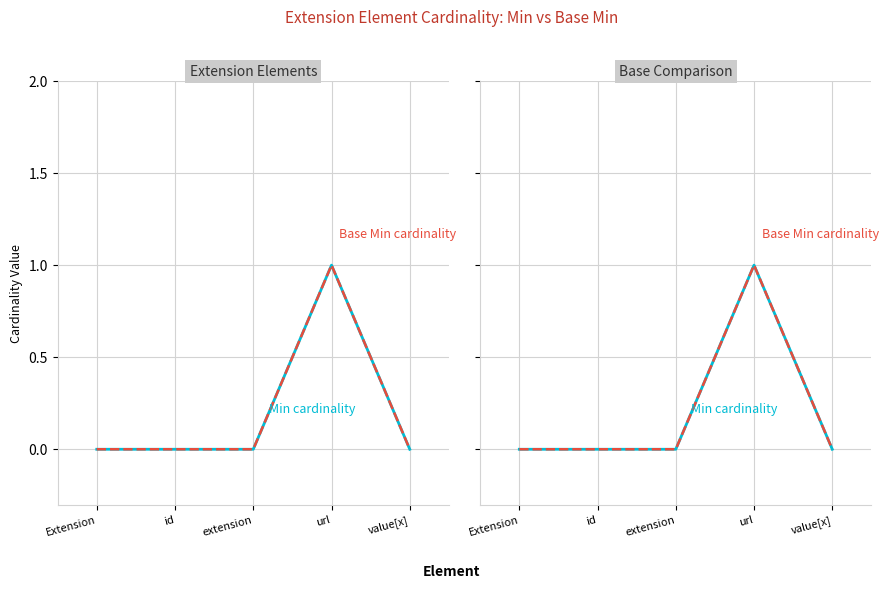

Which series has the largest range (max minus min)?

Min